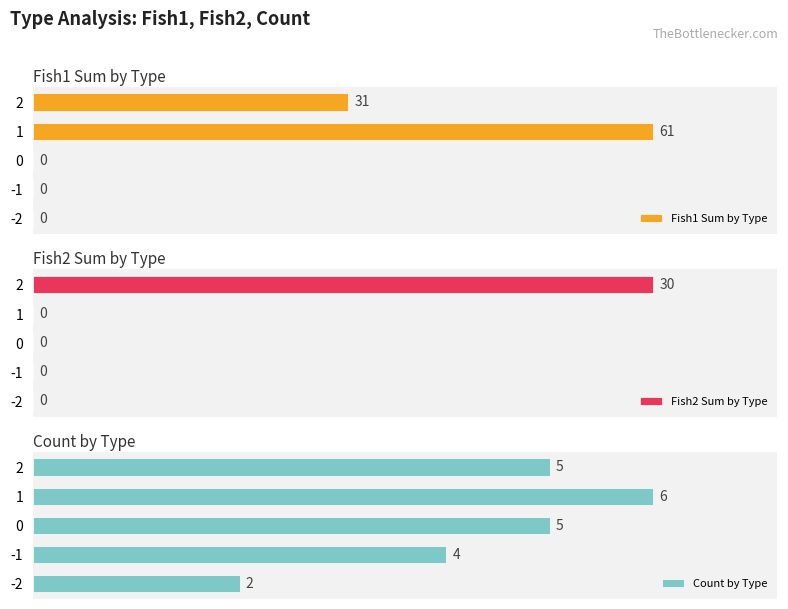

What are all the series names shown in the legend?

Fish1 Sum by Type, Fish2 Sum by Type, Count by Type